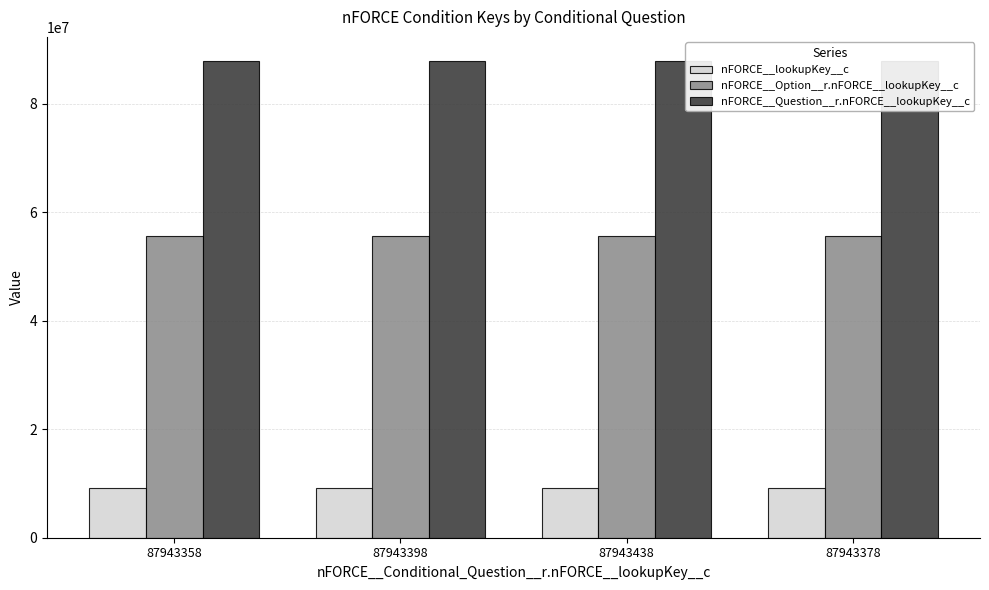

What position from the left is 87943398?

2